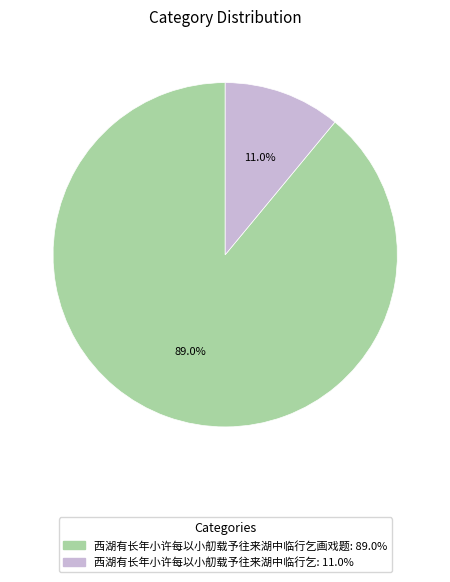

Is there a majority slice in this chart?

Yes